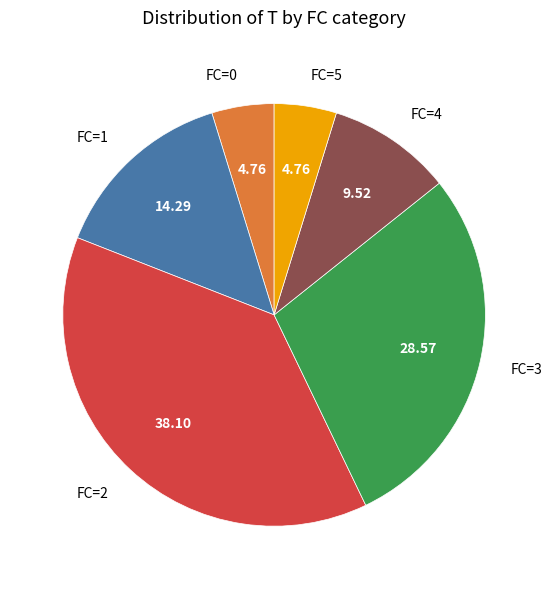

What is the ratio of the value at FC=5 to the value at FC=4?

0.5